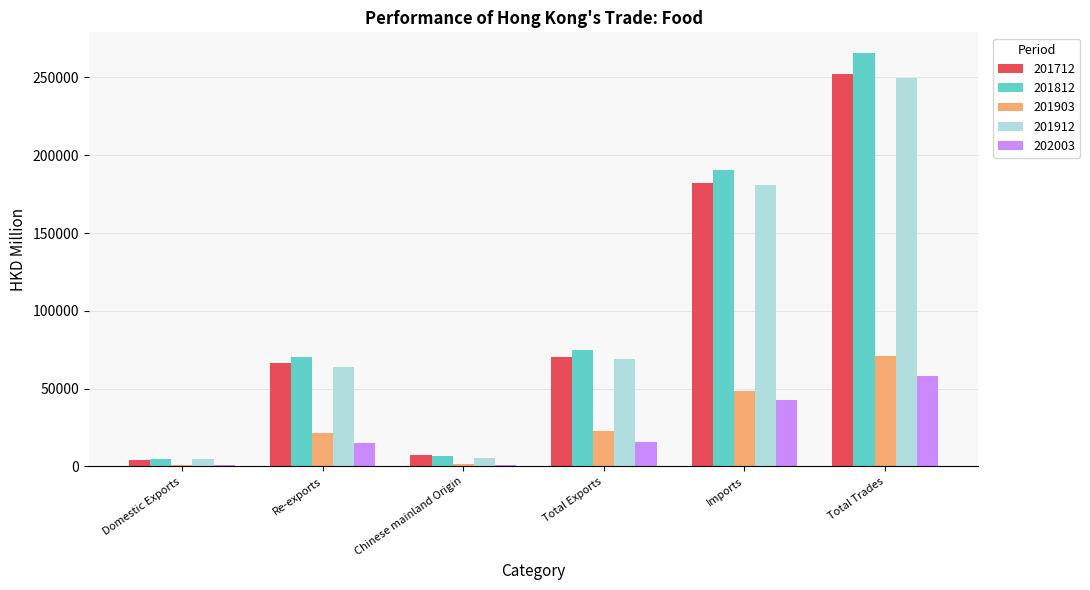

At which category does the chart reach its peak across all series?

Total Trades